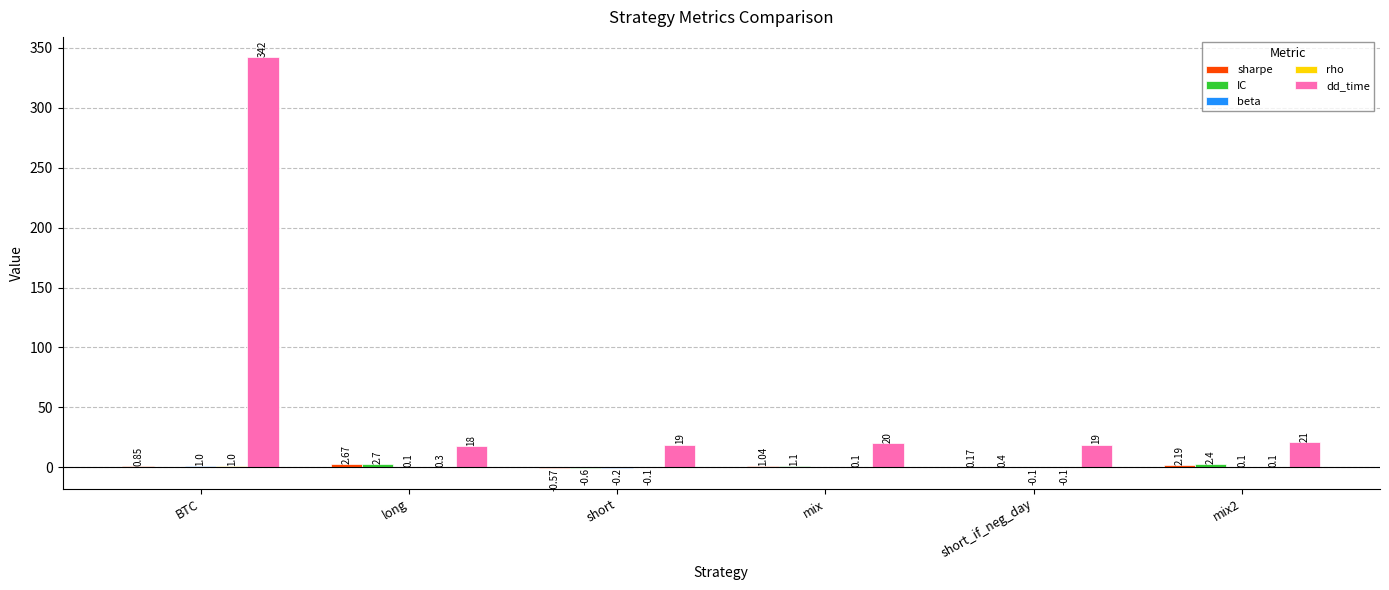

Which series has the largest total across all categories?

dd_time